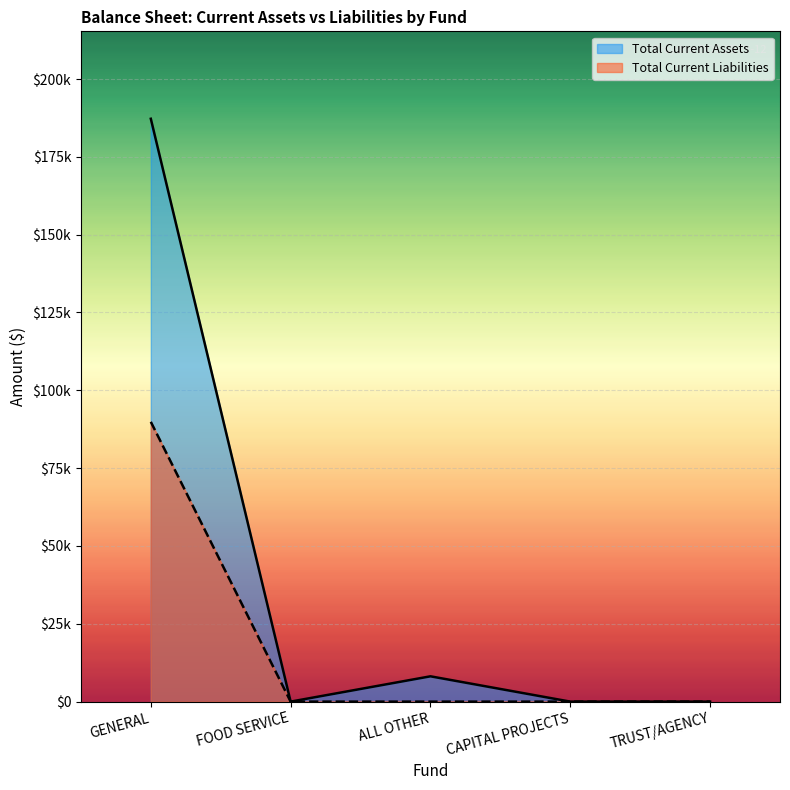

The Total Current Liabilities series shows 0.0 at ALL OTHER. True or false?

True